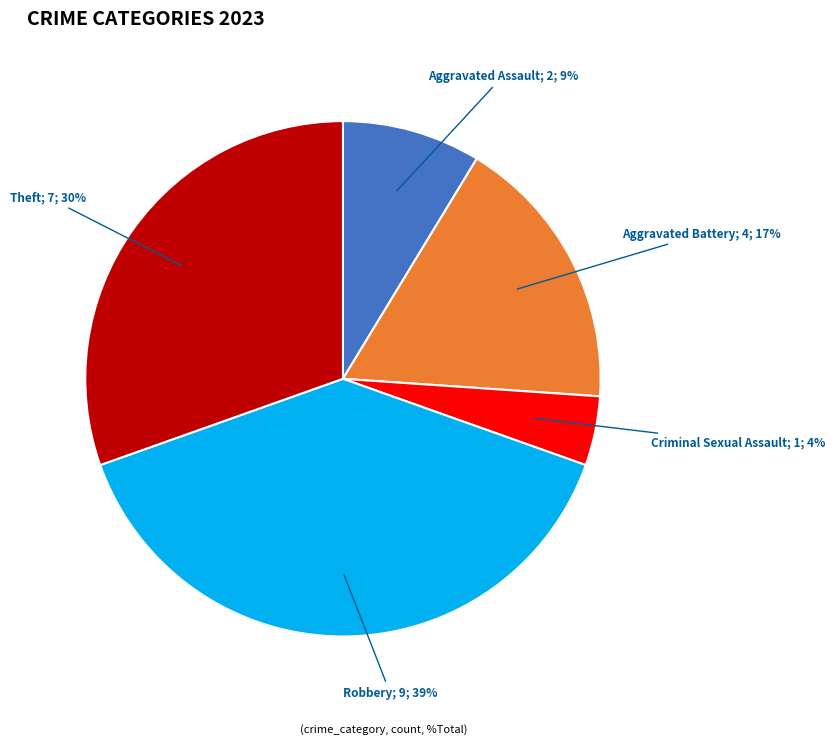

Does any single category account for the majority?

No